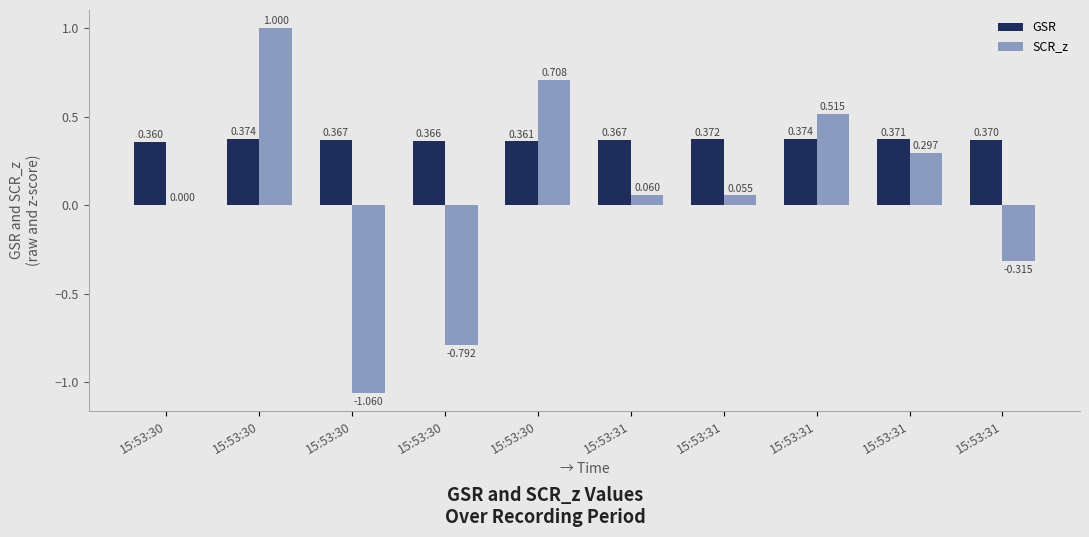

Which label corresponds to the smallest value in the chart?

15:53:30